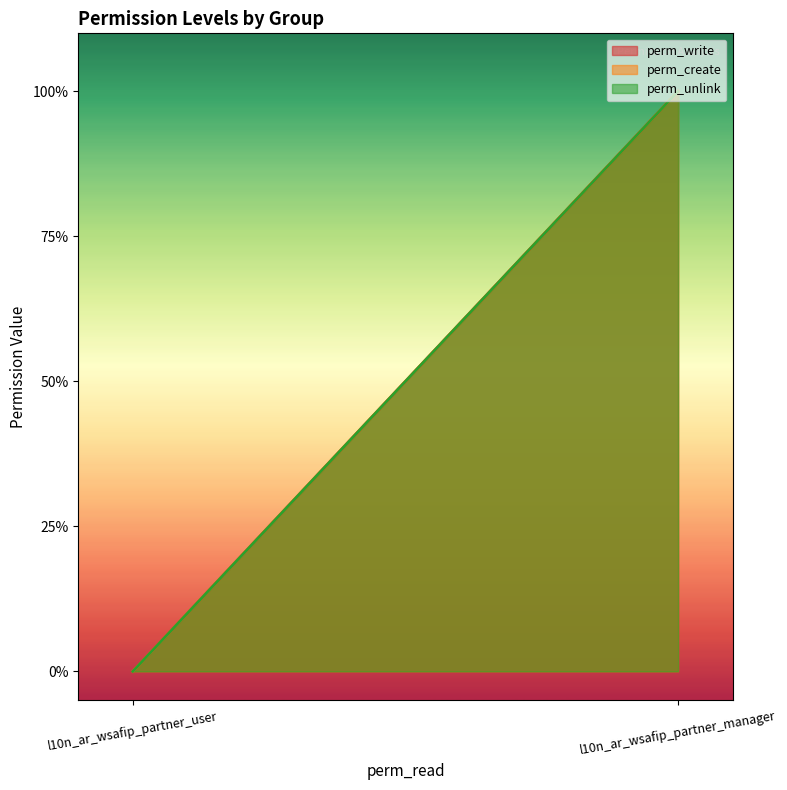

Reading right to left, transcribe all the data shown in this chart.

perm_write: l10n_ar_wsafip_partner_manager=1	l10n_ar_wsafip_partner_user=0
perm_create: l10n_ar_wsafip_partner_manager=1	l10n_ar_wsafip_partner_user=0
perm_unlink: l10n_ar_wsafip_partner_manager=1	l10n_ar_wsafip_partner_user=0